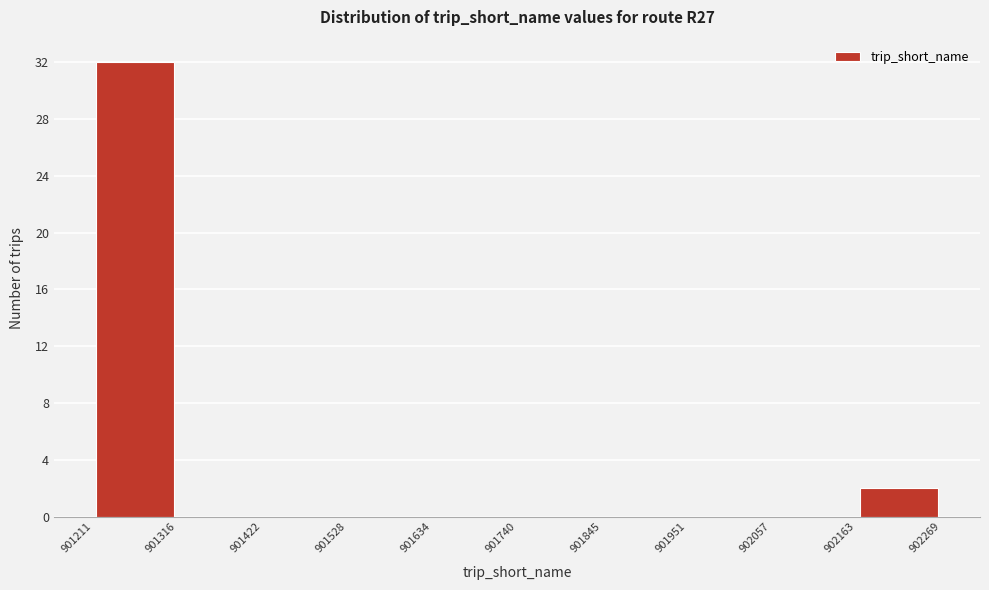

Reading left to right, list every bar in this chart as the range it spans on the x-axis followed by its height. The values are not printed on the chart, so give them approximately, as read against the axis.

901211 to 901316: 32
901316 to 901422: 0
901422 to 901528: 0
901528 to 901634: 0
901634 to 901740: 0
901740 to 901845: 0
901845 to 901951: 0
901951 to 902057: 0
902057 to 902163: 0
902163 to 902269: 2